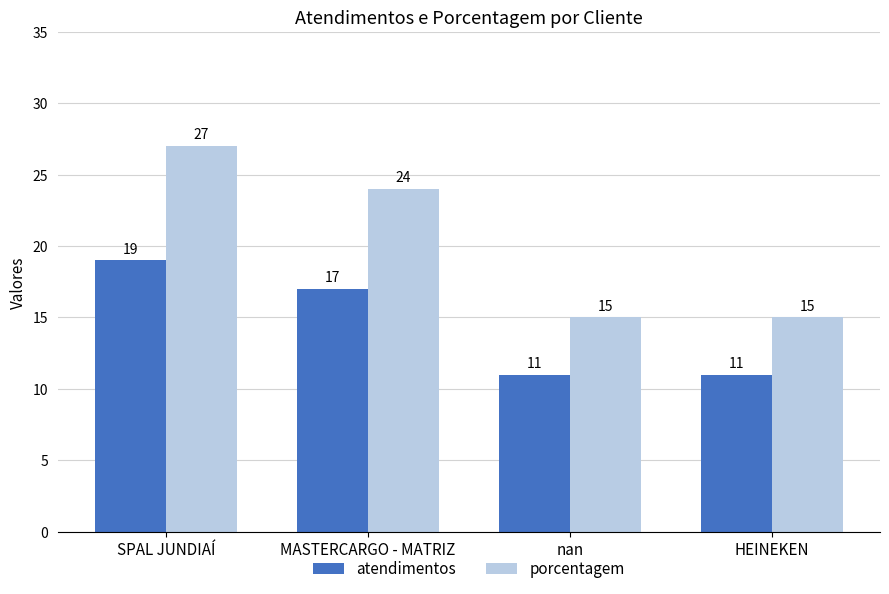

At which category is the sum across all series the highest?

SPAL JUNDIAÍ